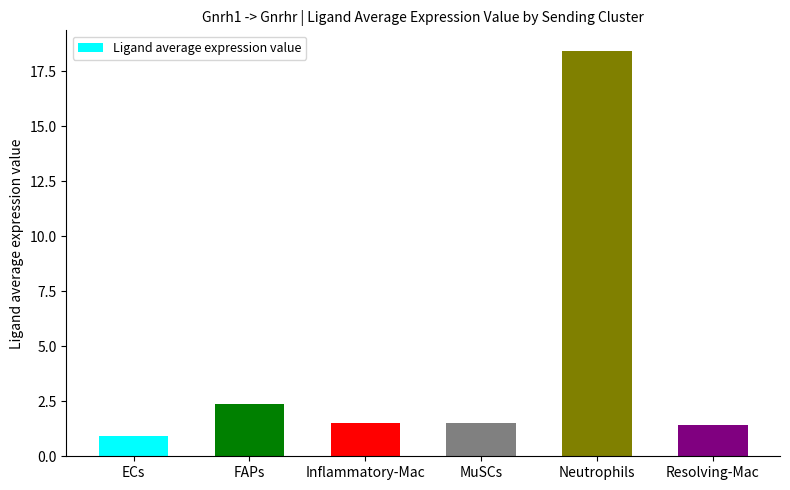

Is it true that the value at ECs is 0.9?

True